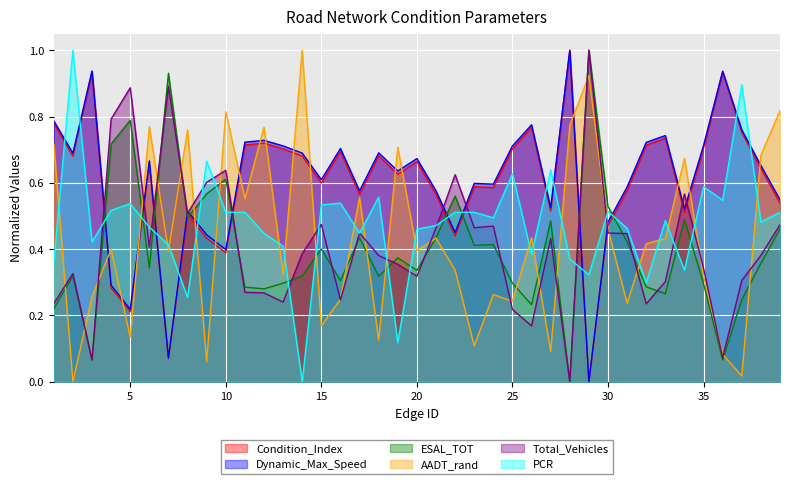

What is the average value of the ESAL_TOT series?

0.4